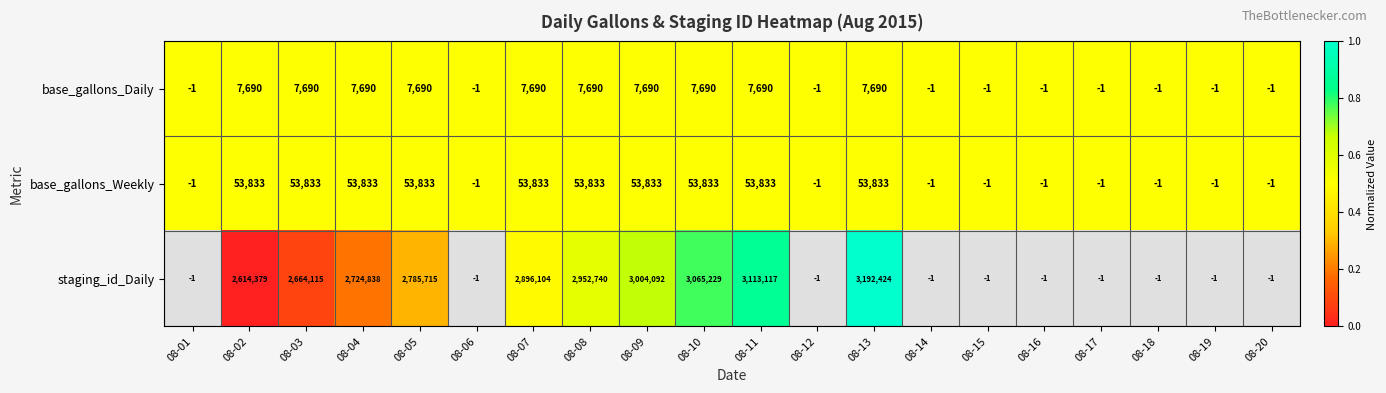

Which series changed the most between 08-08 and 08-11?

staging_id_Daily